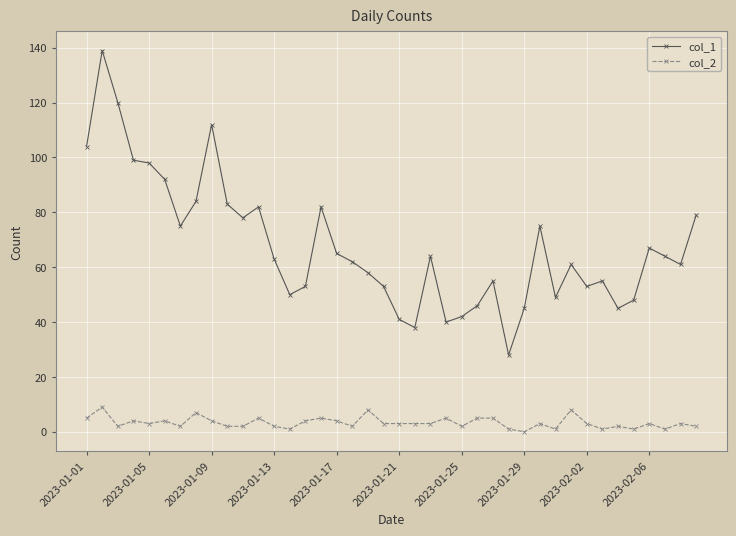

True or false: col_2 has more than 2 points higher than both neighbors.

True